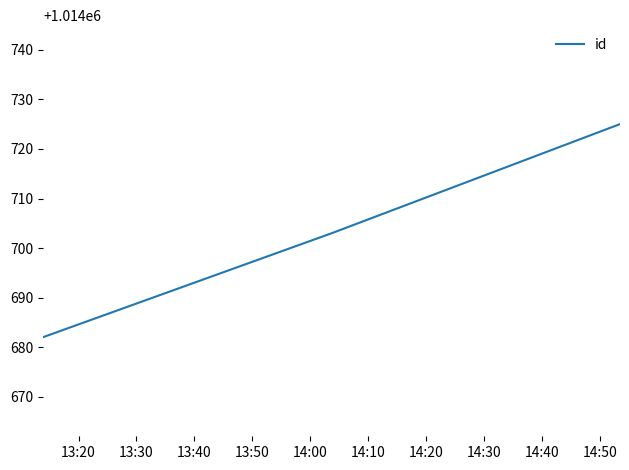

How many series are shown in this chart?

1